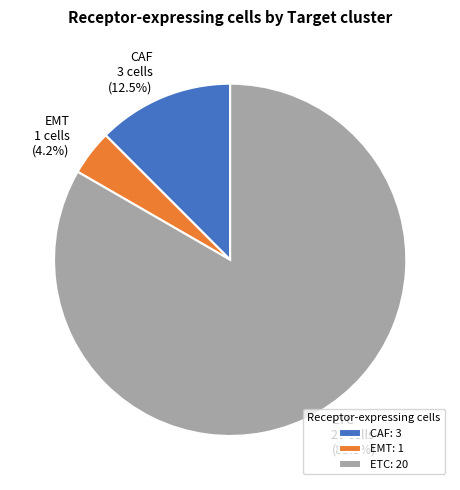

What percentage do CAF and ETC together represent?

95.8%